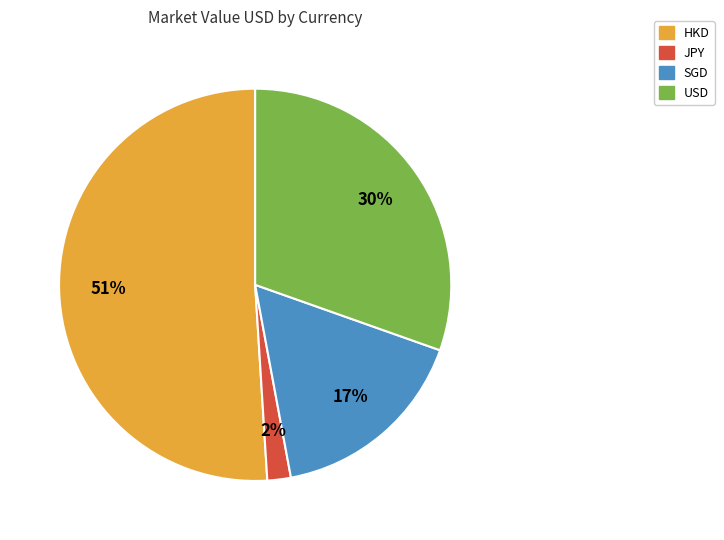

Does any single category account for the majority?

Yes